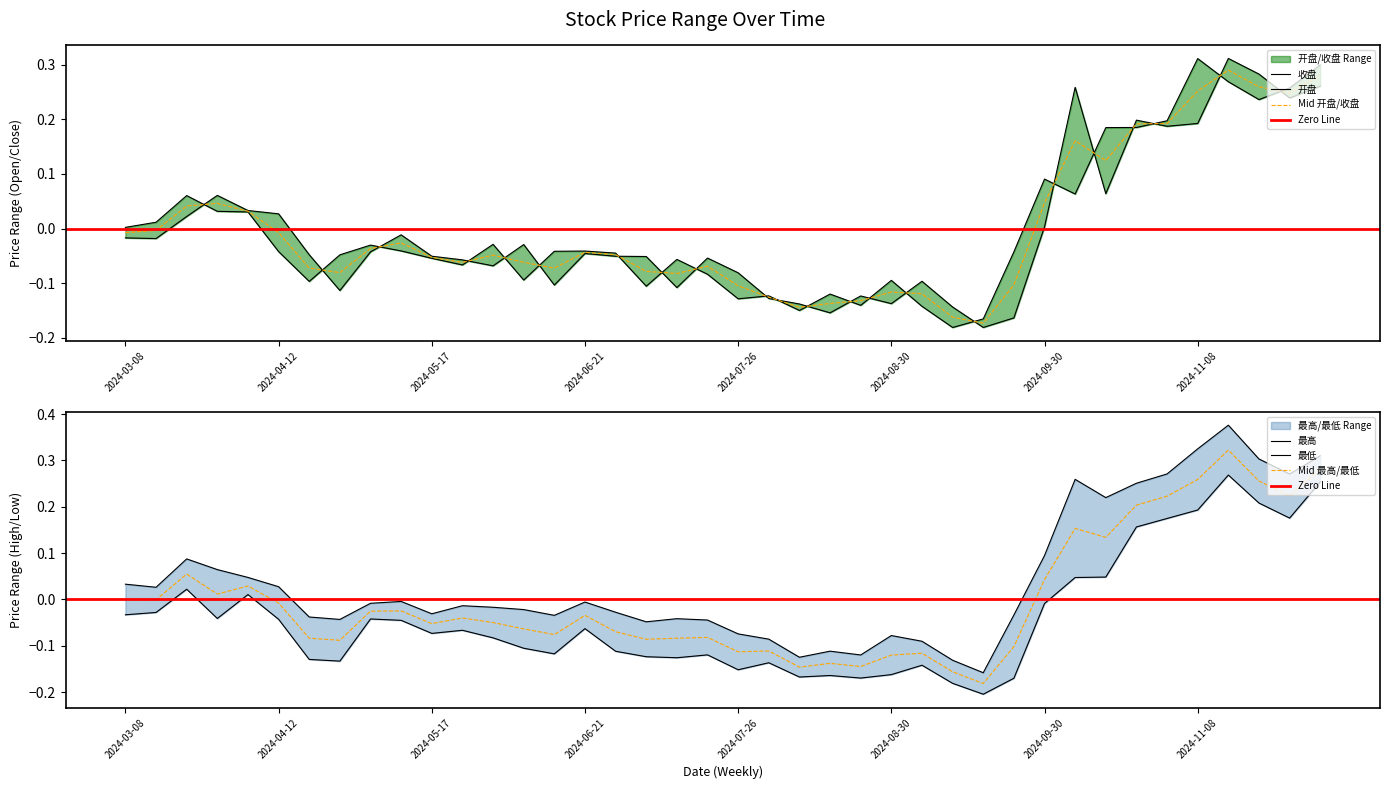

Which series has the largest total across all categories?

最高